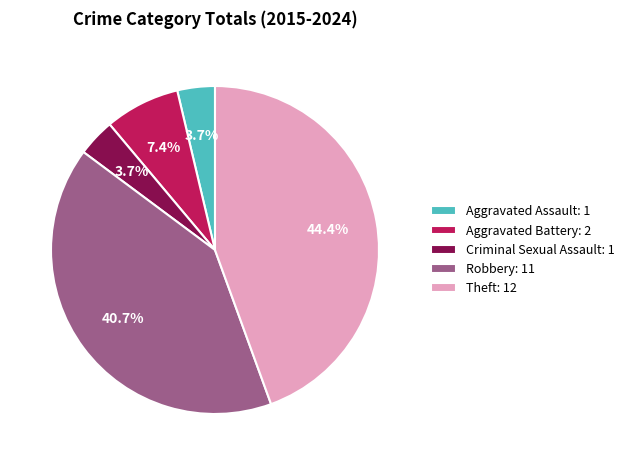

How many segments does this pie chart have?

5